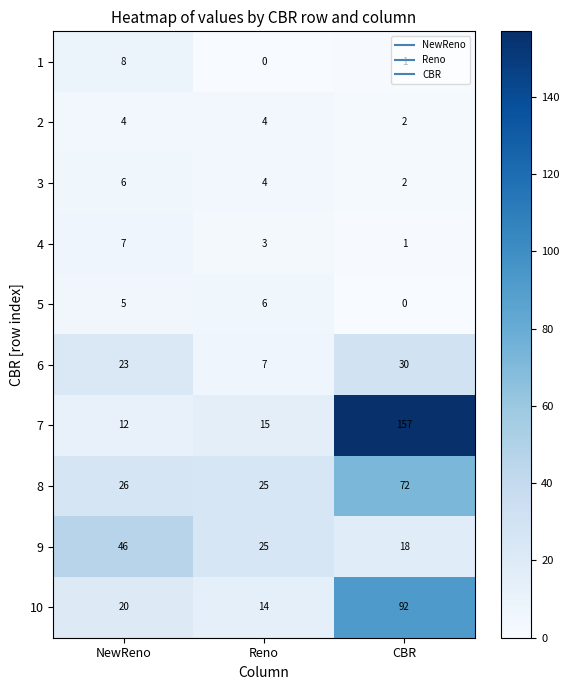

At which category is the sum across all series the highest?

CBR